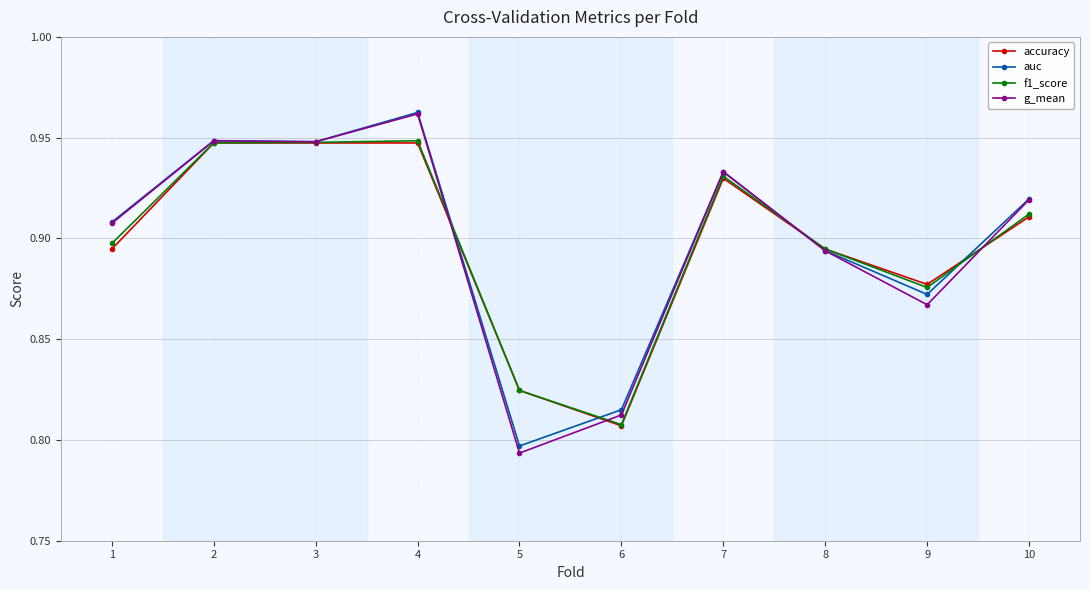

Is this an area chart (filled region under the line)?

No